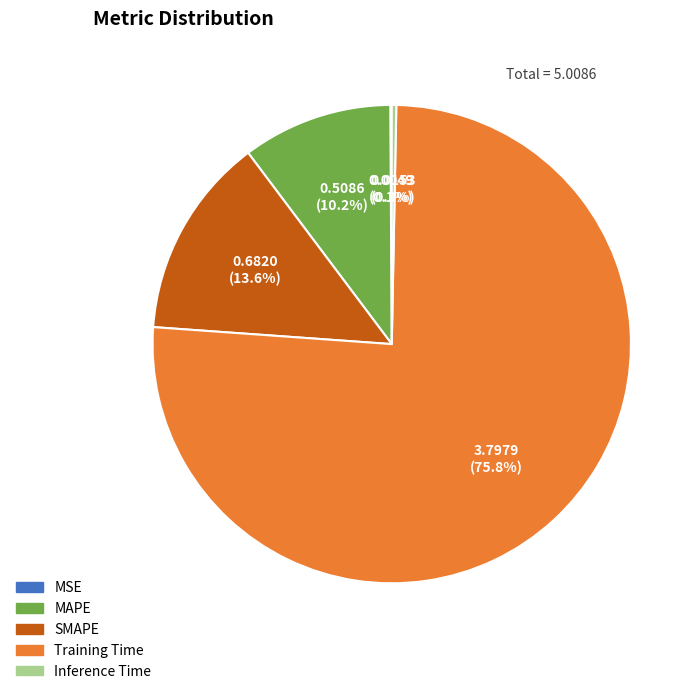

Does Training Time represent more than half of the total?

Yes